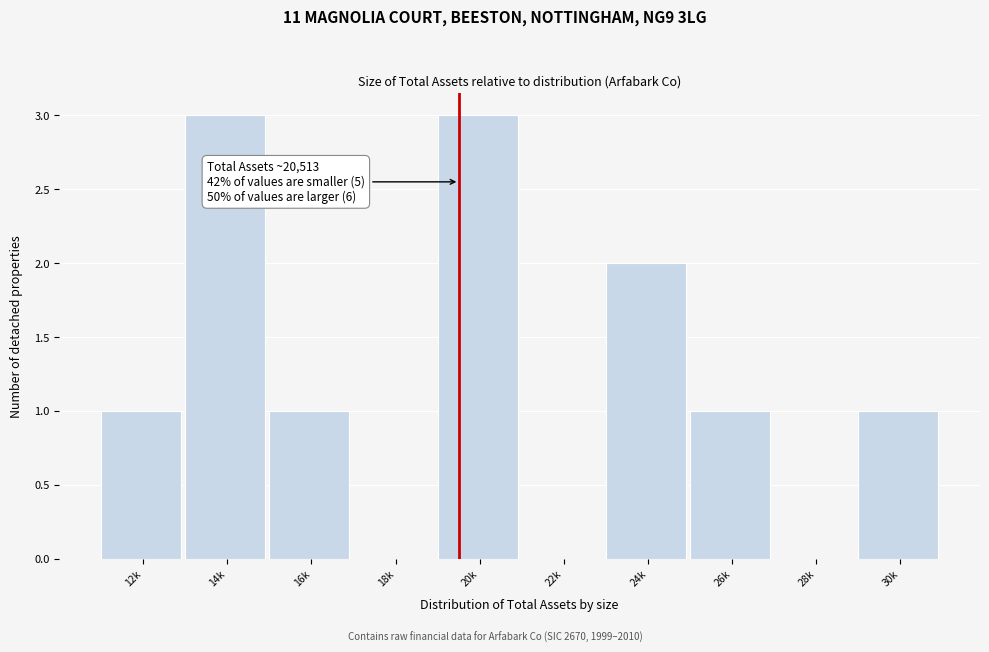

Reading left to right, what are all the values shown in this chart?

12k=1	14k=3	16k=1	18k=0	20k=3	22k=0	24k=2	26k=1	28k=0	30k=1